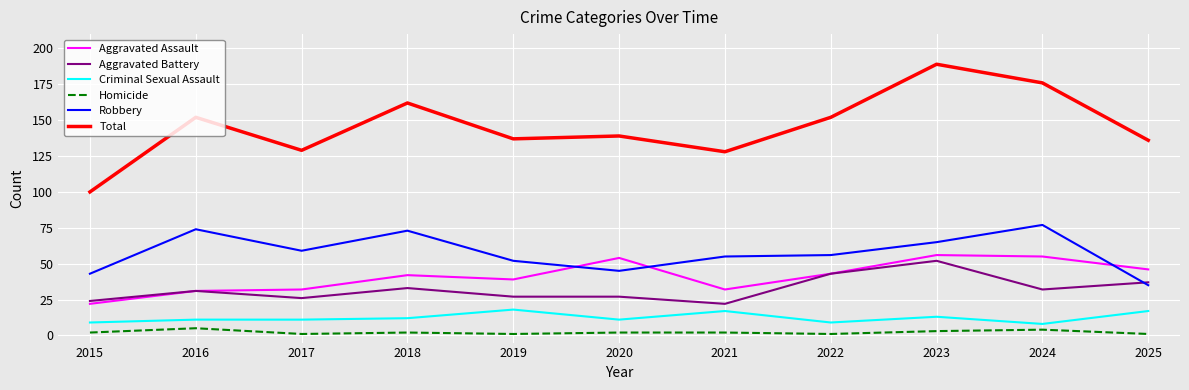

Between which two adjacent categories do Aggravated Battery and Robbery first intersect?

2024 and 2025